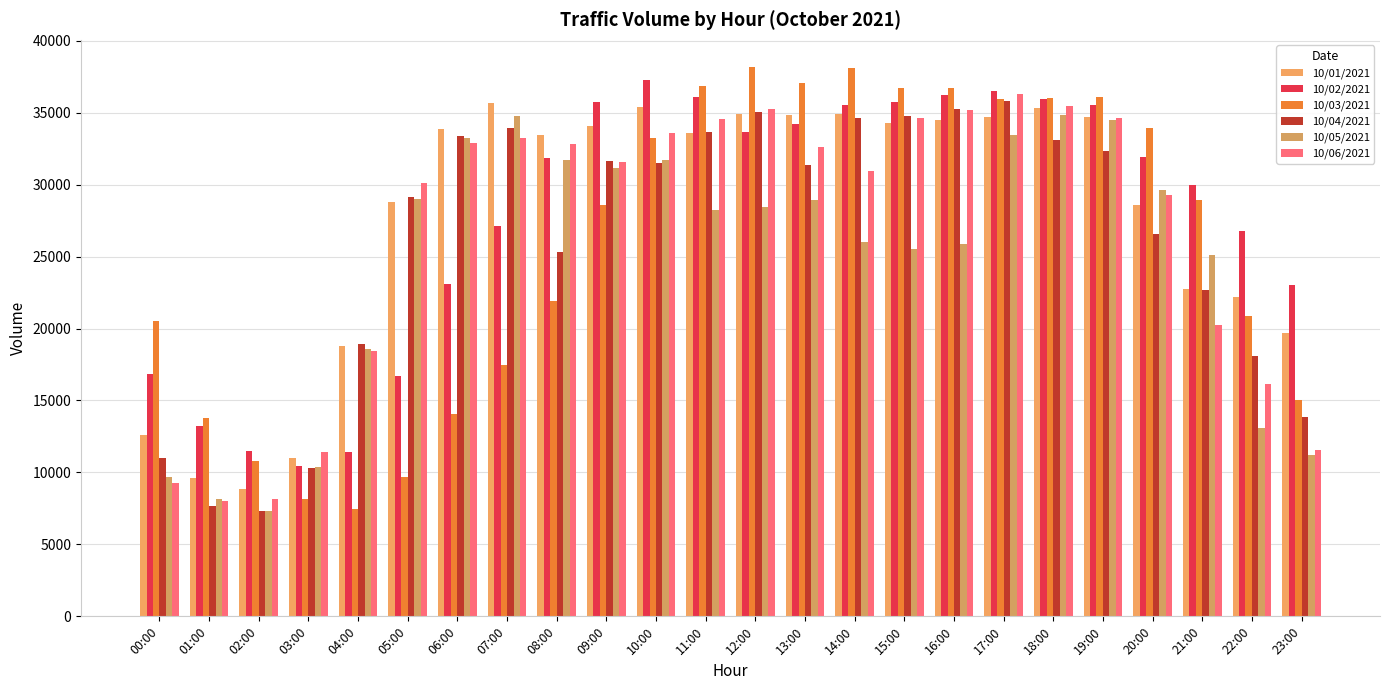

Is it true that 10/02/2021 equals 15730.2 at 23:00?

False